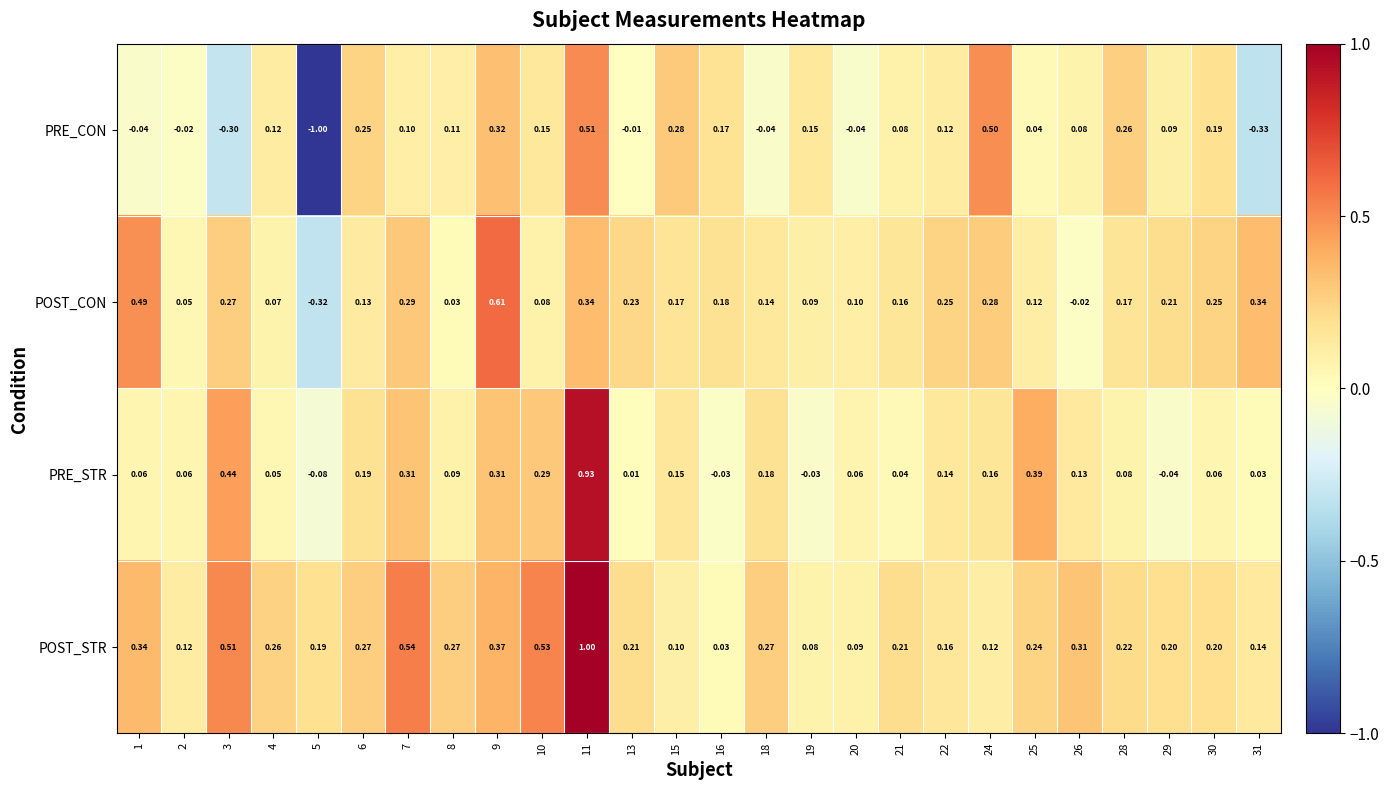

At which category does the chart reach its minimum across all series?

5